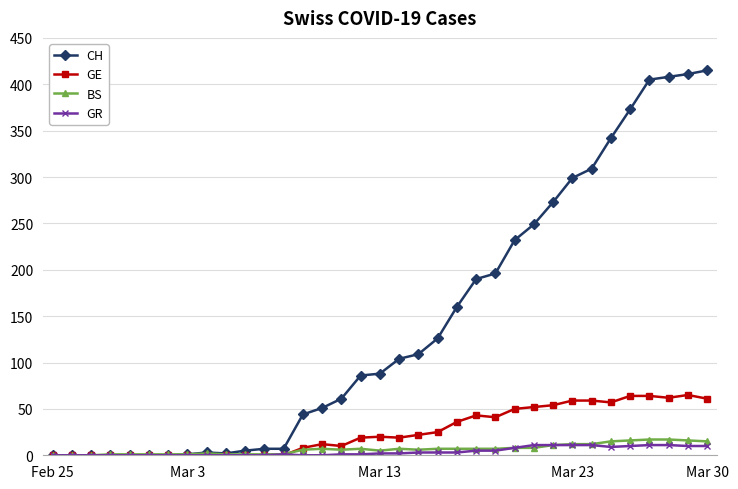

What is the maximum value shown in the chart?

415